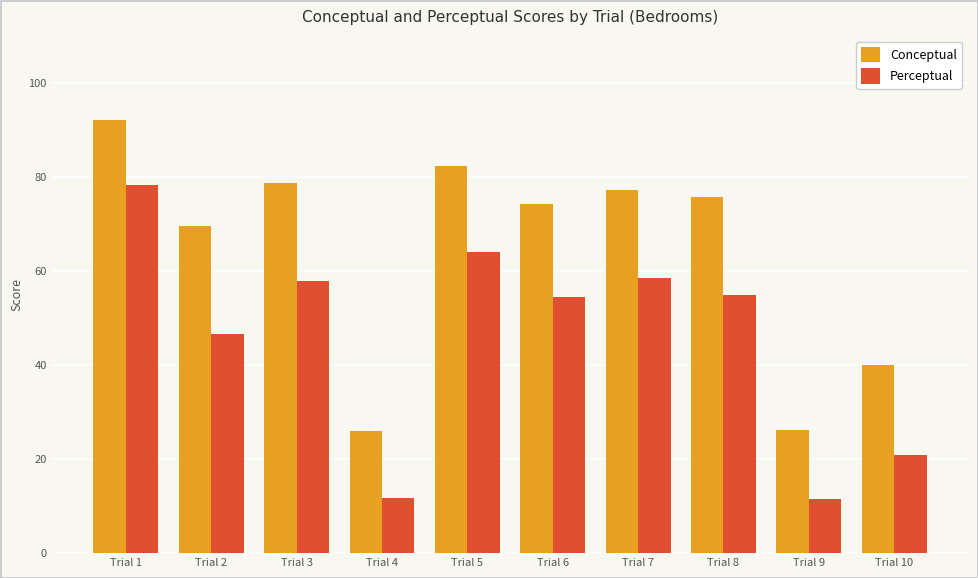

How many data points in Conceptual are less than 75?

5